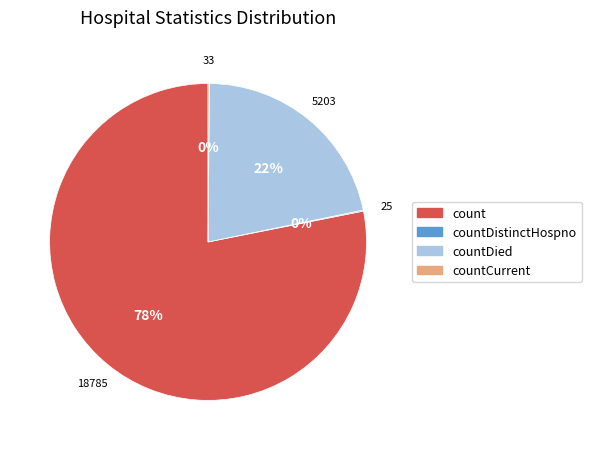

To the nearest percent, what is the average slice percentage?

25%